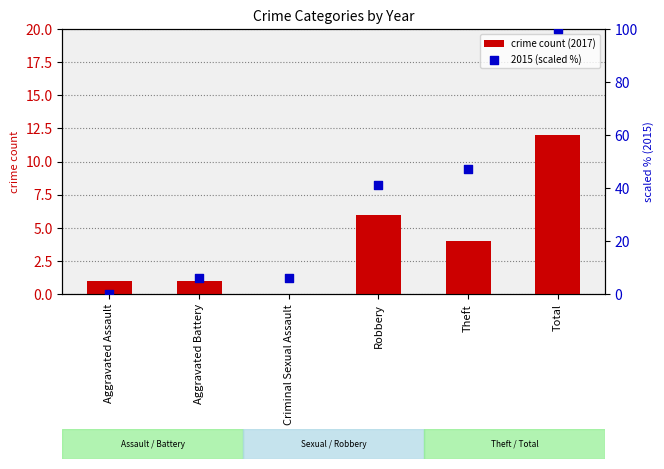

Which series has the largest Y range (max minus min)?

2015 (scaled %)